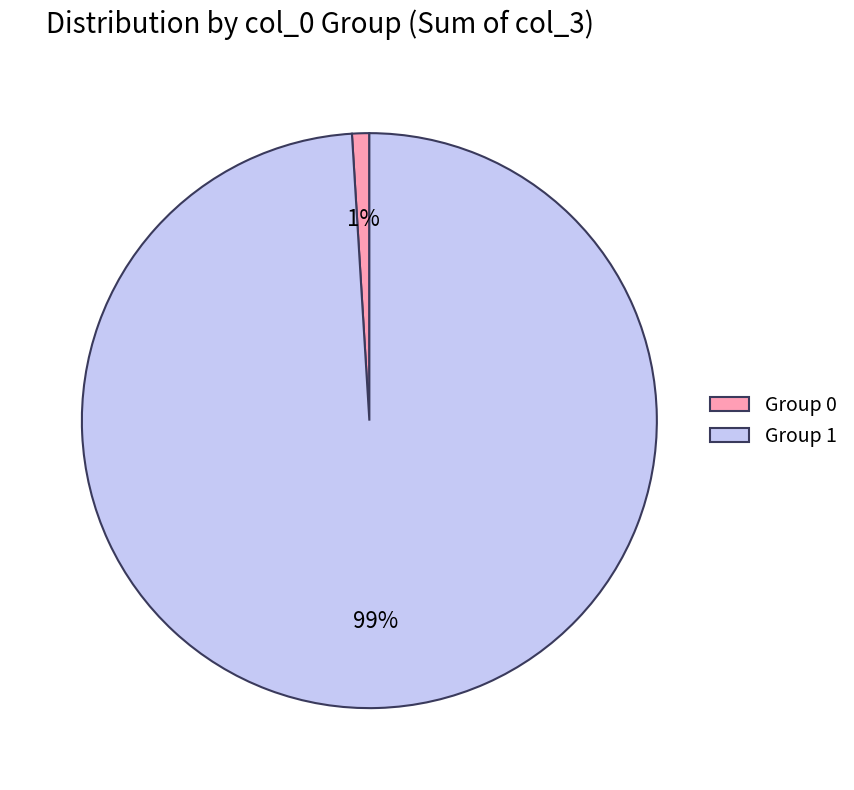

To the nearest percent, what is the difference between the largest and smallest slice percentages?

98%